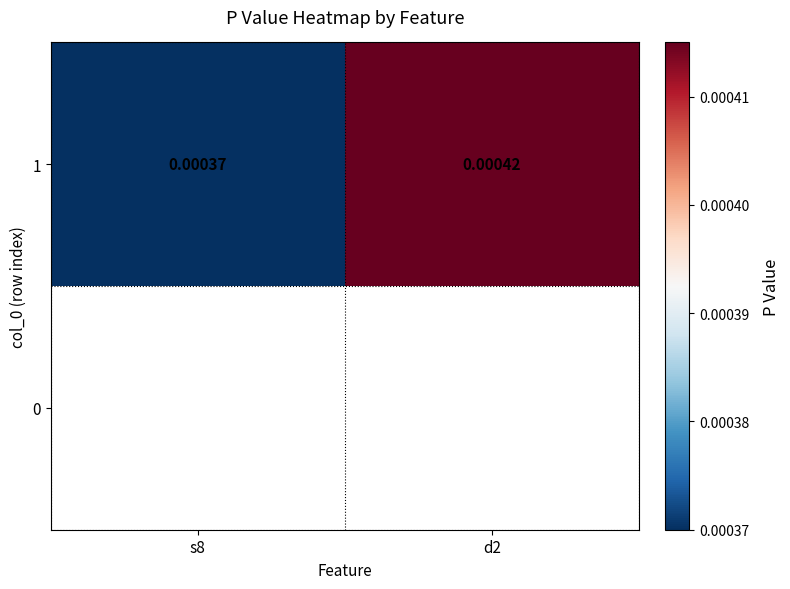

List the labels in order of value, smallest first.

s8, d2